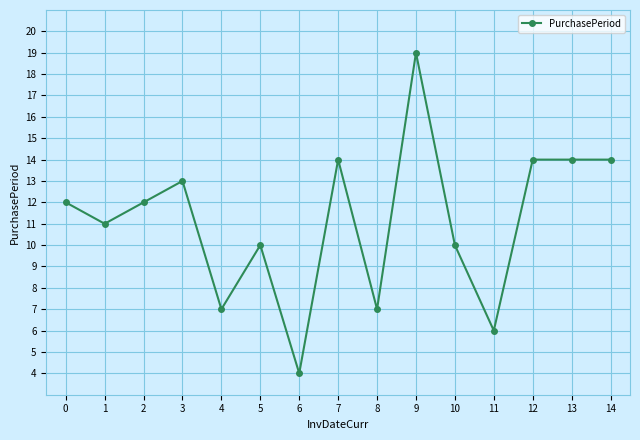

What is the approximate value at 6?

4